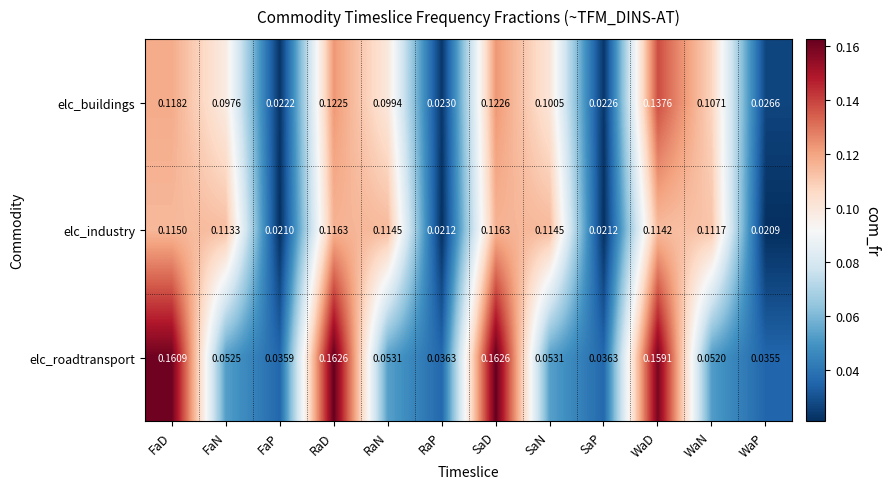

Is the value of elc_buildings at FaP greater than the value of elc_roadtransport at FaN?

No